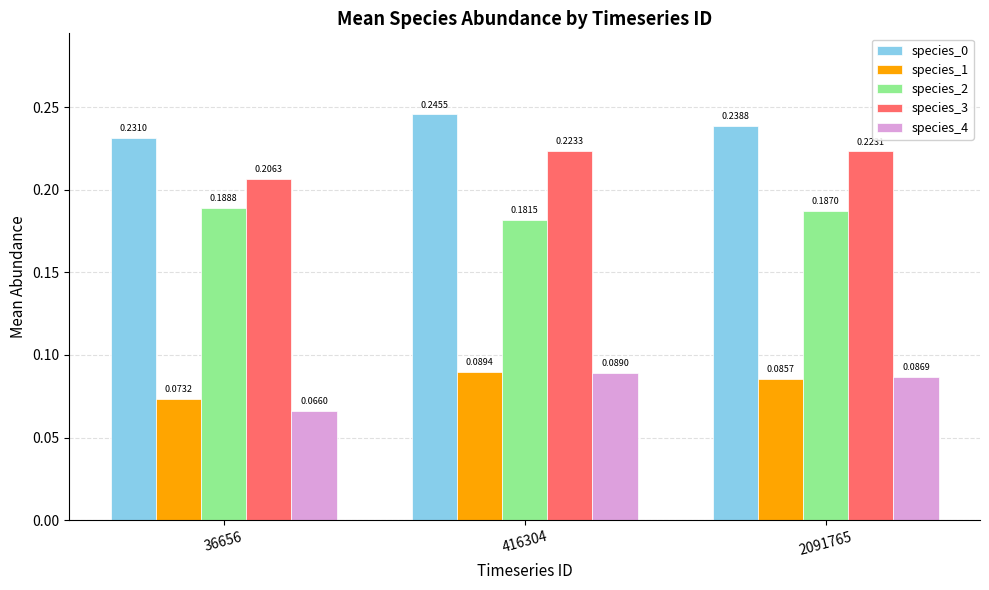

At which label does species_0 reach its minimum?

36656